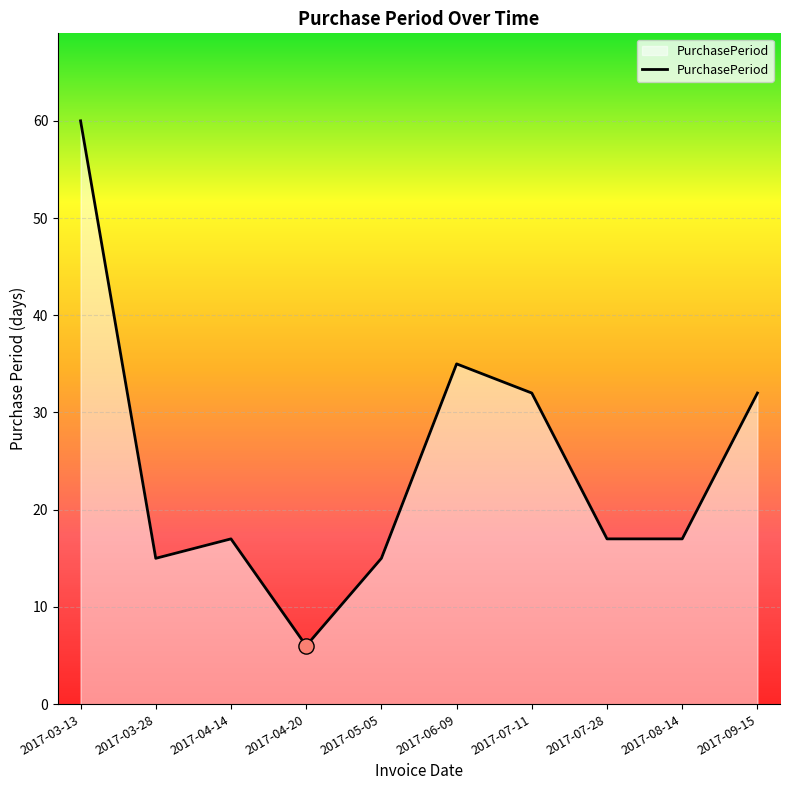

What is the change in value from 2017-03-28 to 2017-08-14?

+2